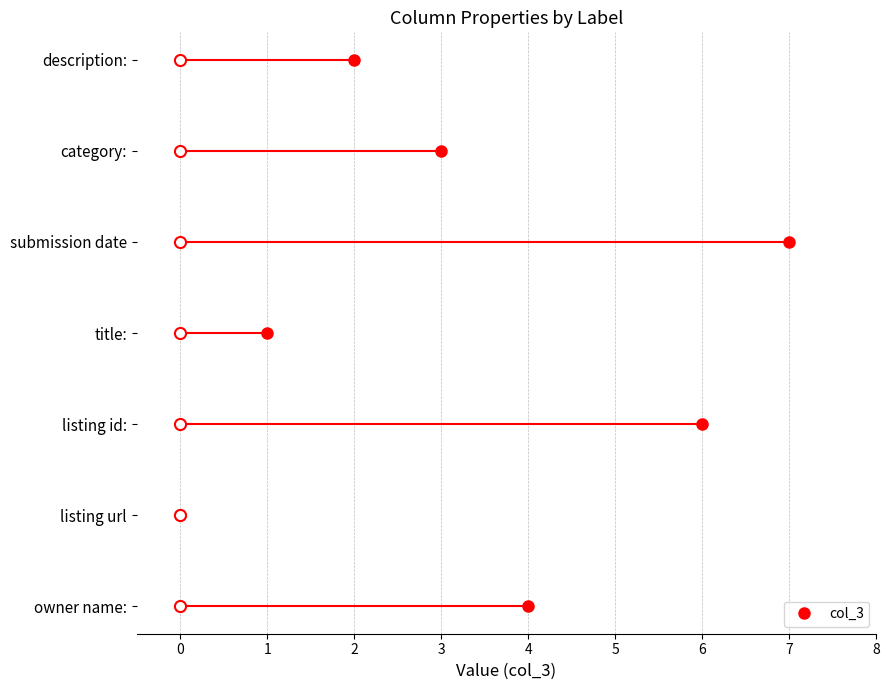

Where is the first local maximum?

listing id: